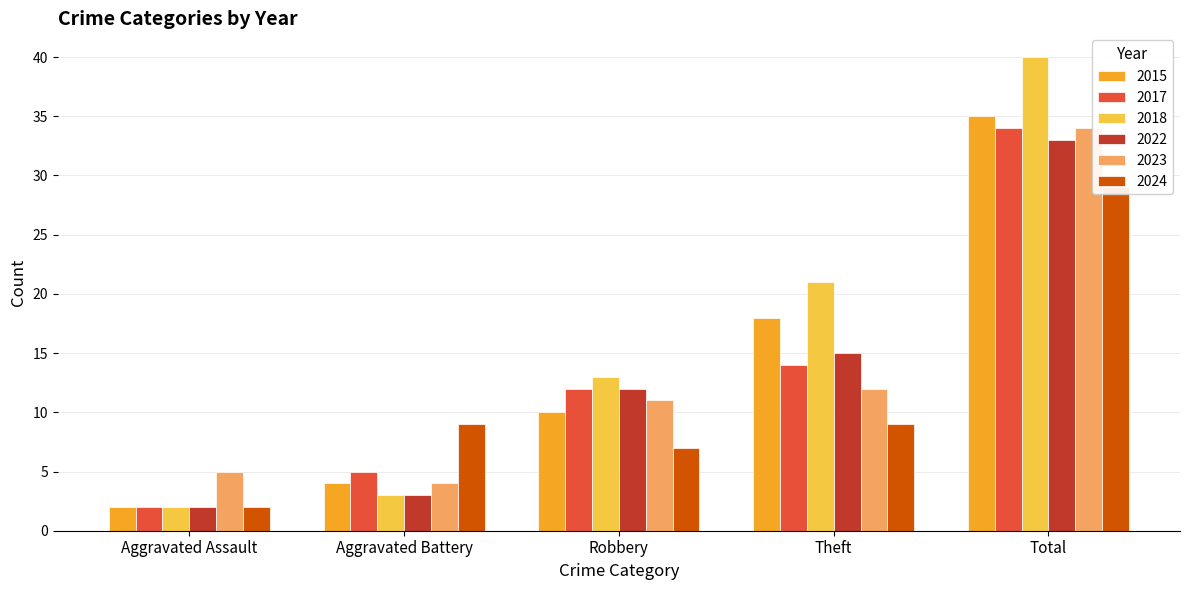

Reading right to left, extract all data points from this chart.

2015: Total=35	Theft=18	Robbery=10	Aggravated Battery=4	Aggravated Assault=2
2017: Total=34	Theft=14	Robbery=12	Aggravated Battery=5	Aggravated Assault=2
2018: Total=40	Theft=21	Robbery=13	Aggravated Battery=3	Aggravated Assault=2
2022: Total=33	Theft=15	Robbery=12	Aggravated Battery=3	Aggravated Assault=2
2023: Total=34	Theft=12	Robbery=11	Aggravated Battery=4	Aggravated Assault=5
2024: Total=29	Theft=9	Robbery=7	Aggravated Battery=9	Aggravated Assault=2